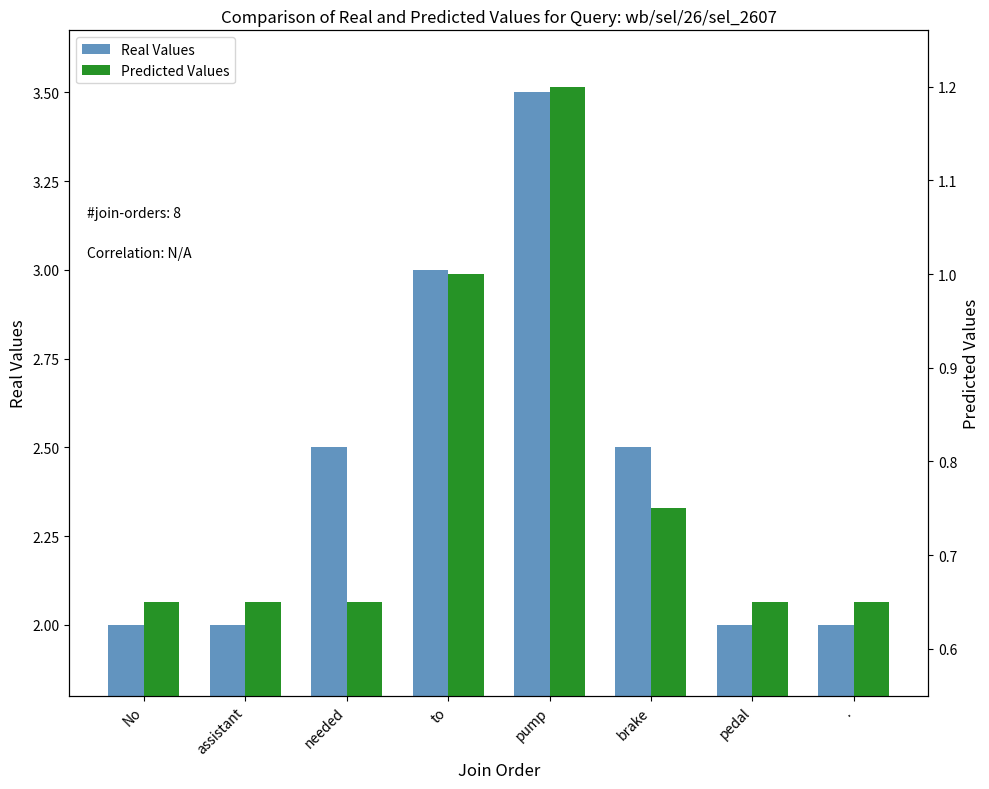

Rank the categories by Predicted Values value from highest to lowest.

pump, to, brake, No, assistant, needed, pedal, .